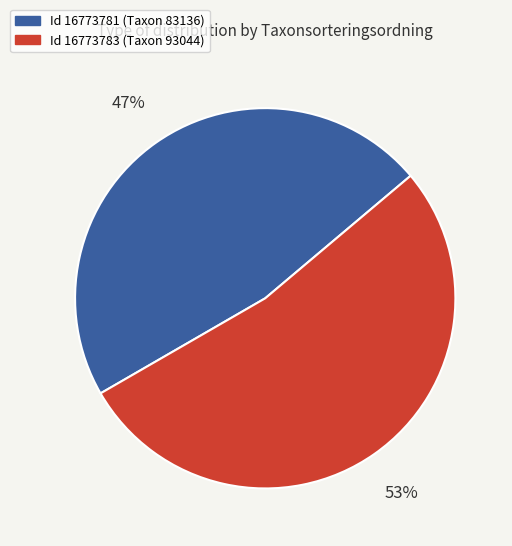

Is there a majority slice in this chart?

Yes